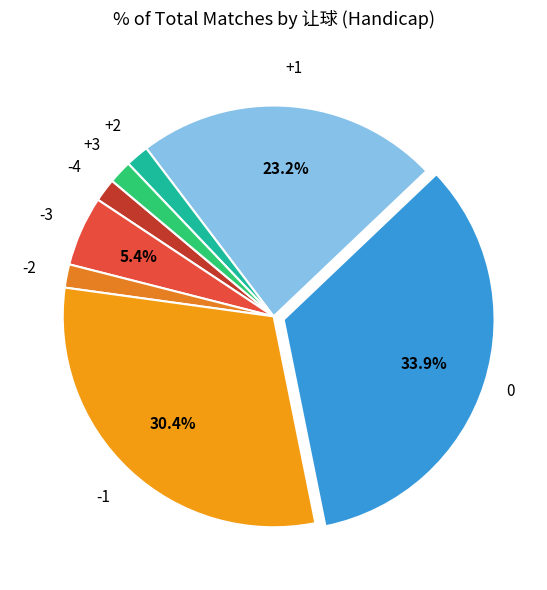

Rank the categories by value from lowest to highest.

-4, -2, +2, +3, -3, +1, -1, 0